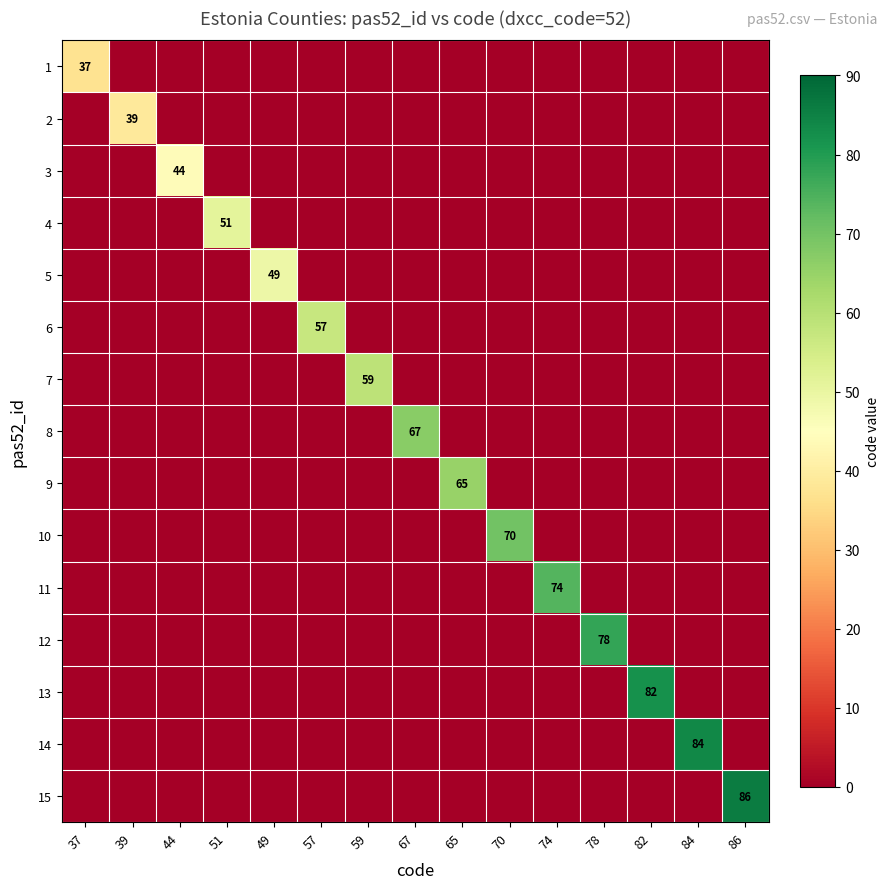

What is the difference between the maximum and minimum values in the 6 series?

57